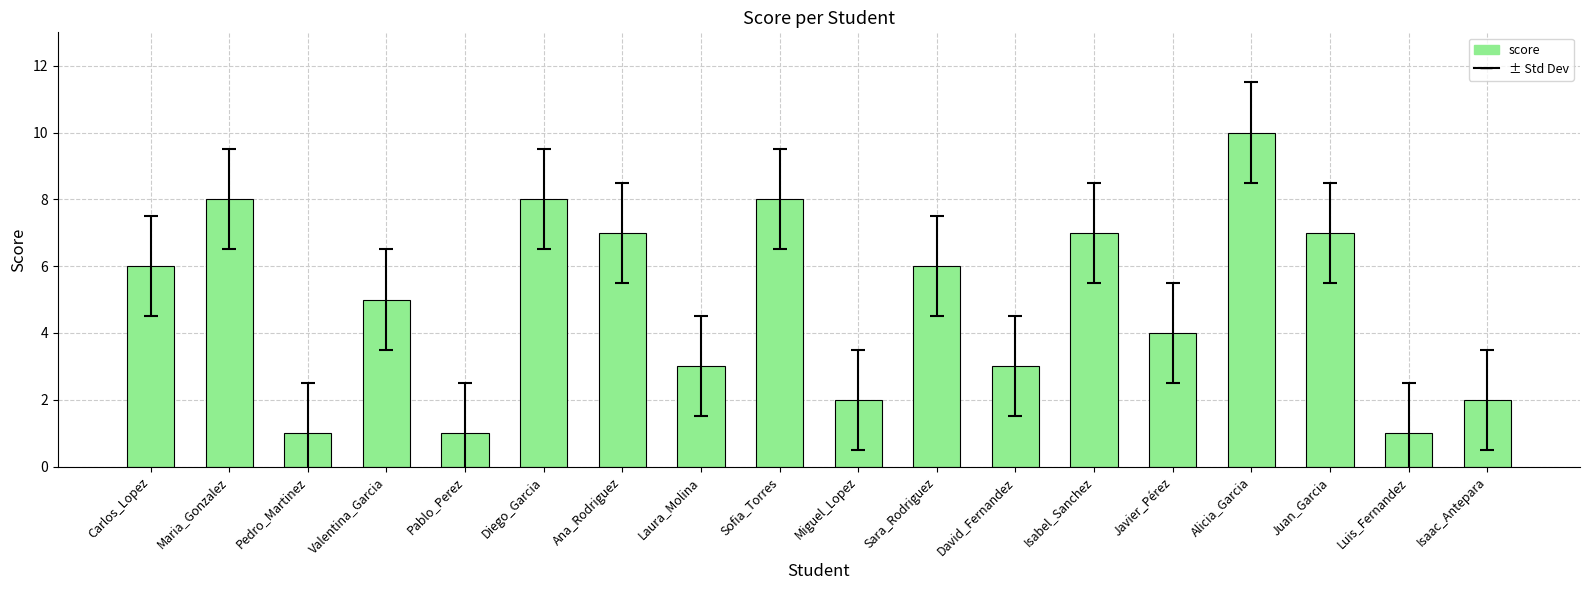

At which category does the chart reach its peak across all series?

Alicia_Garcia